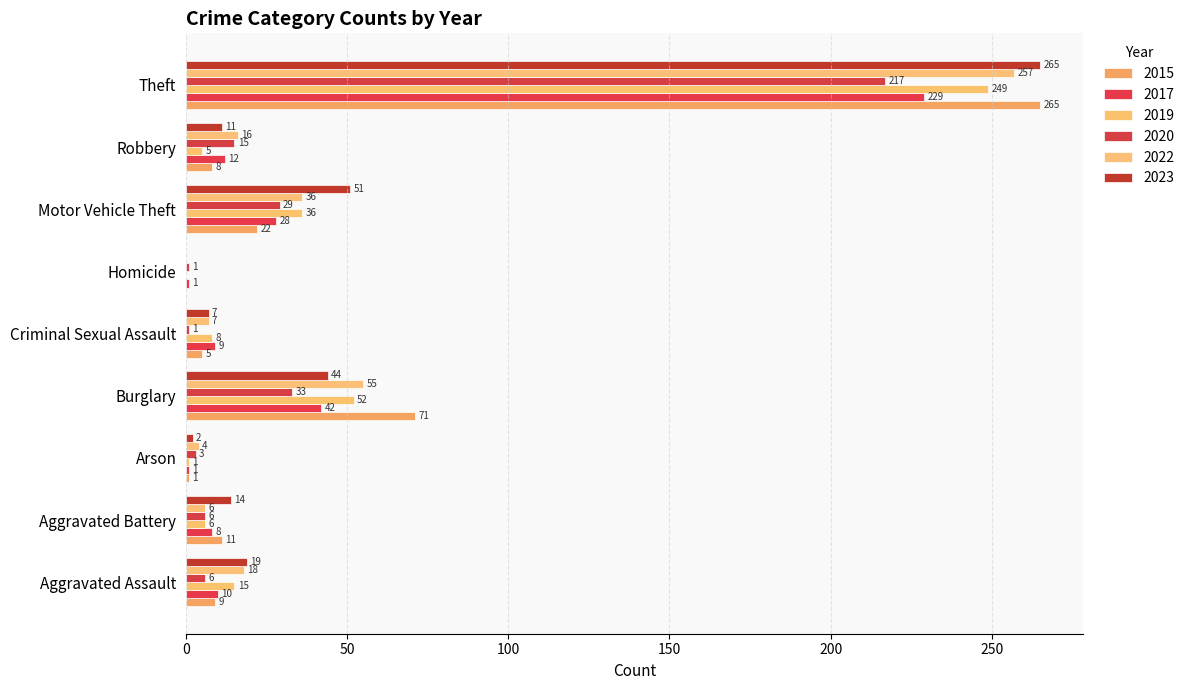

What is the difference between the highest and lowest values at Theft?

48